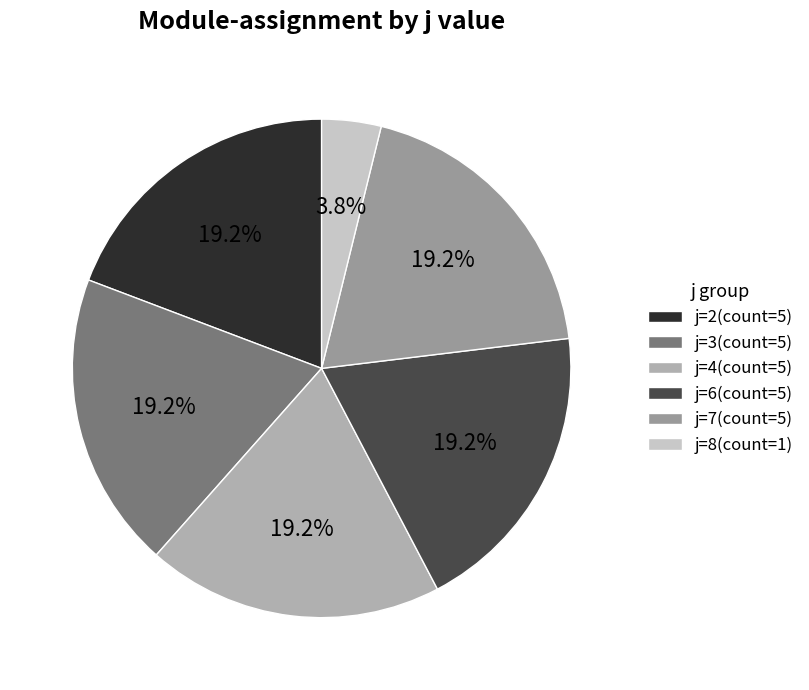

Rank the categories by value from lowest to highest.

j=8, j=2, j=3, j=4, j=6, j=7